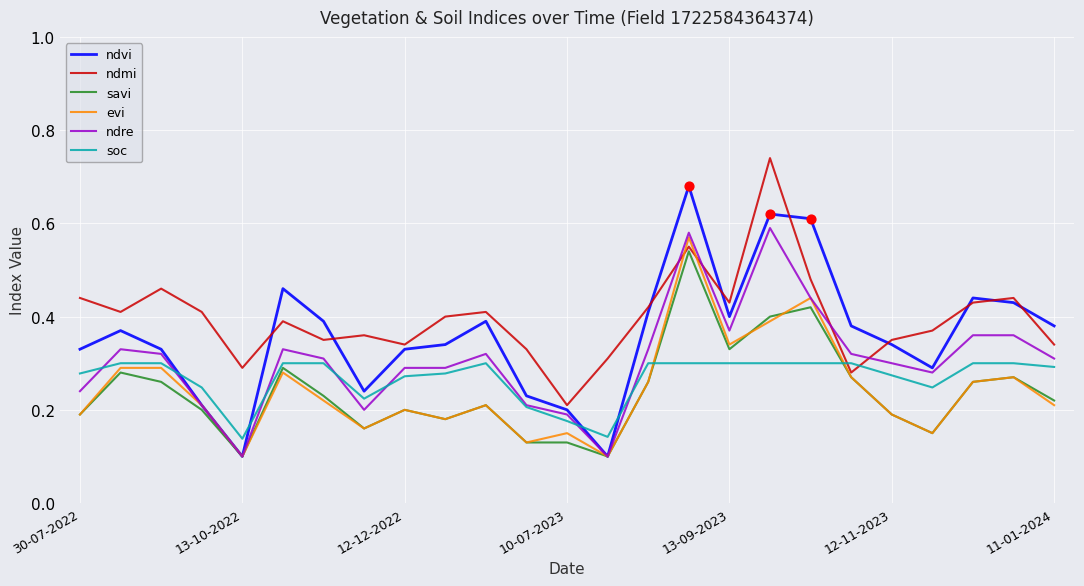

Which series has the largest range (max minus min)?

ndvi